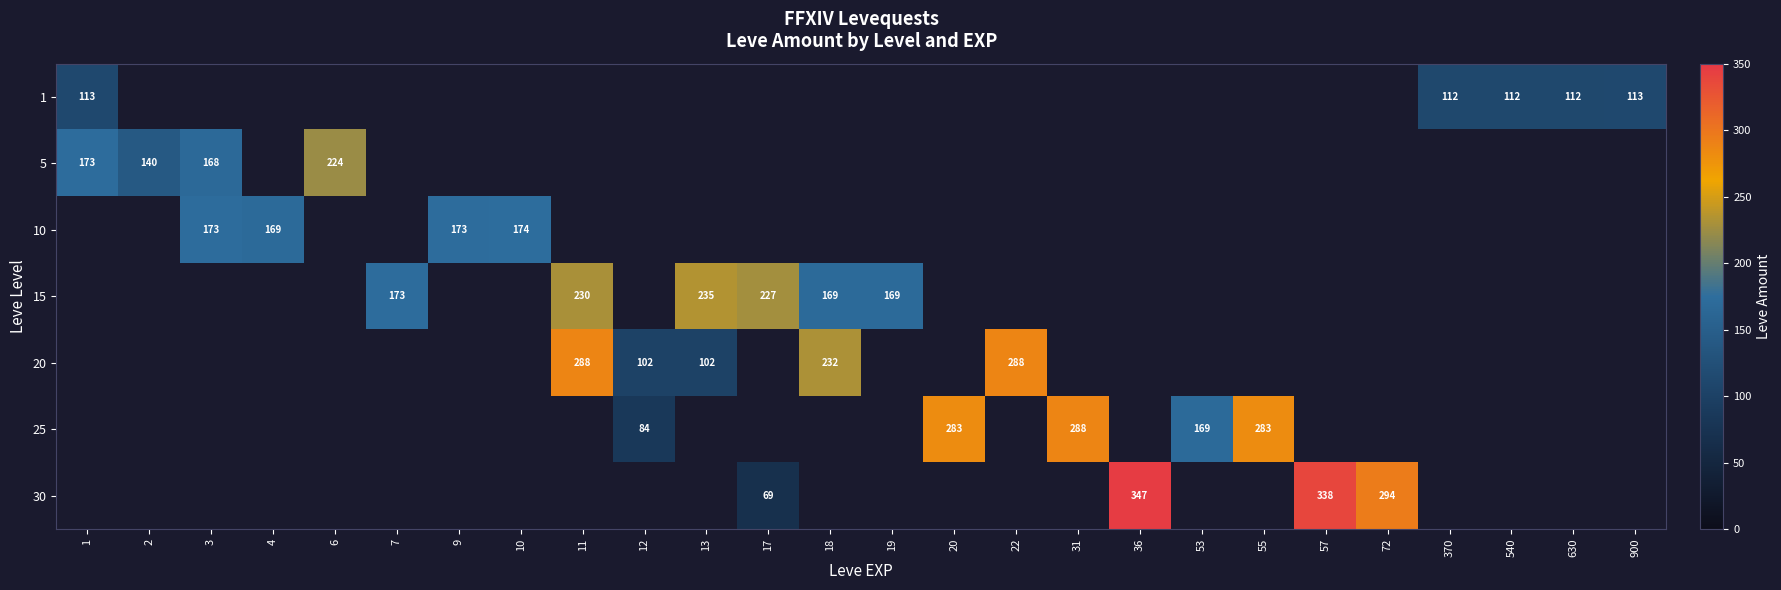

The 5 series shows 65 at 3. True or false?

False